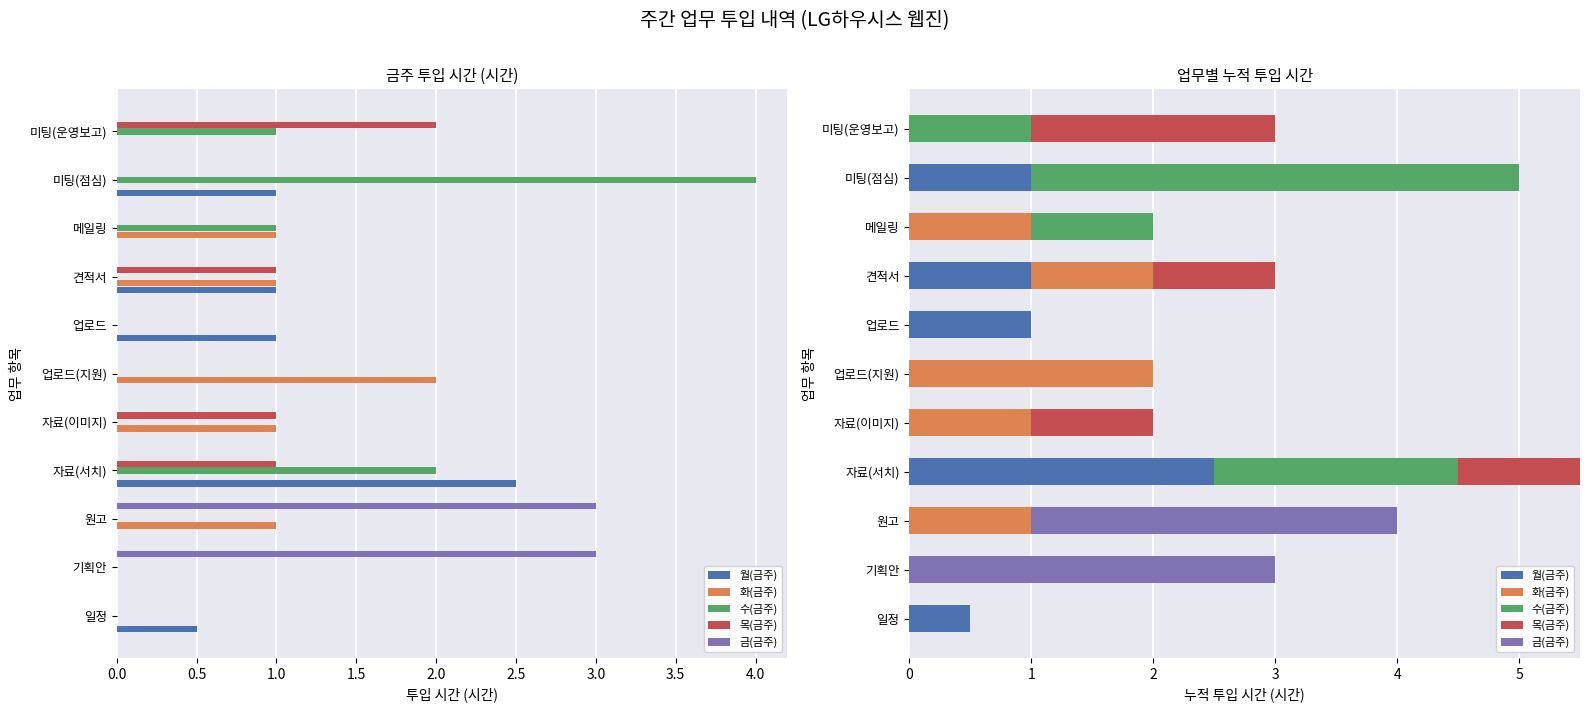

Which series has the widest spread of values?

수(금주)